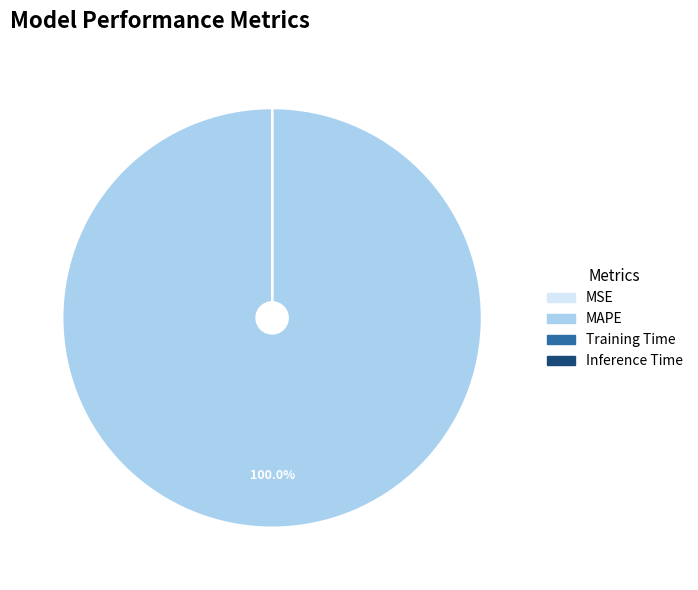

Which category accounts for the majority?

MAPE